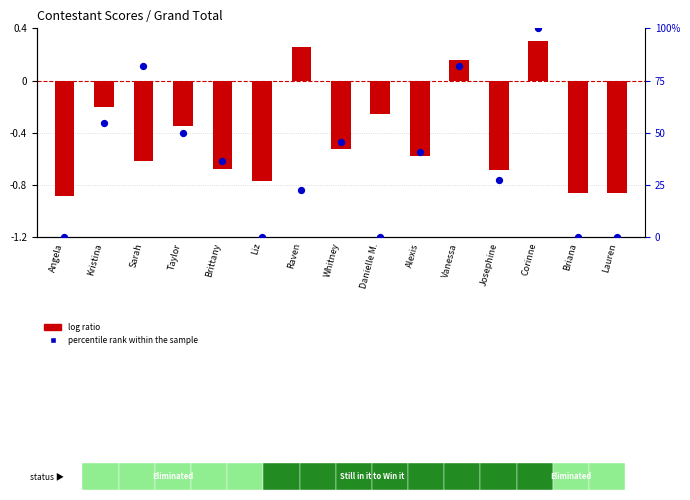

At which category is the sum across all series the highest?

Corinne